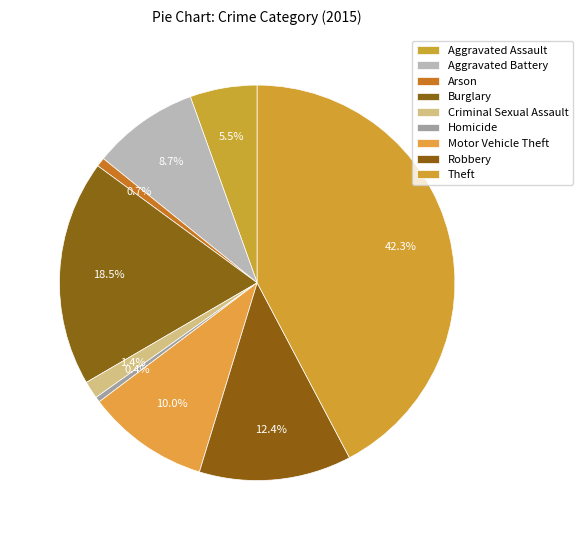

Which category has the biggest portion of the pie?

Theft